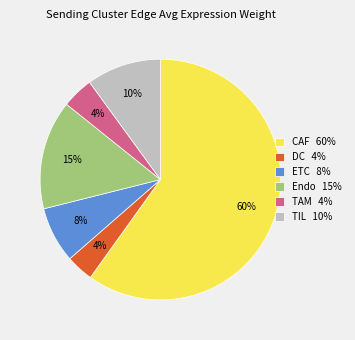

What is the largest slice in the pie chart?

CAF